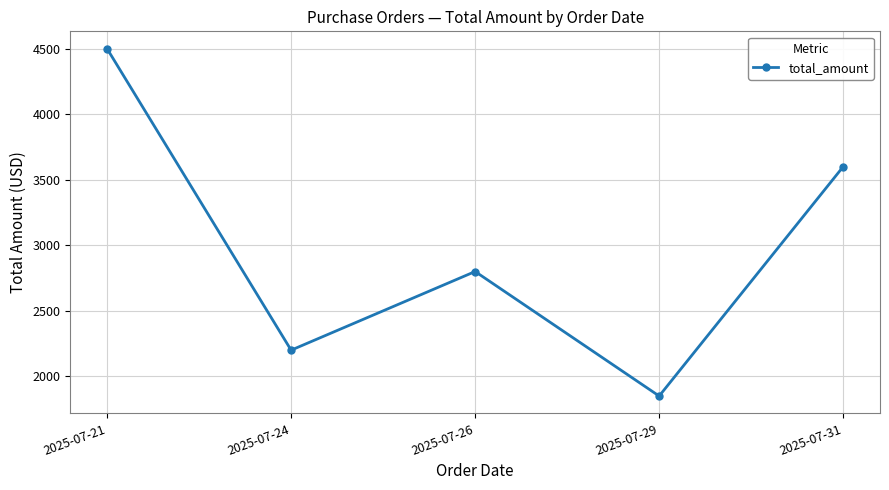

List the labels in order of value, smallest first.

2025-07-29, 2025-07-24, 2025-07-26, 2025-07-31, 2025-07-21